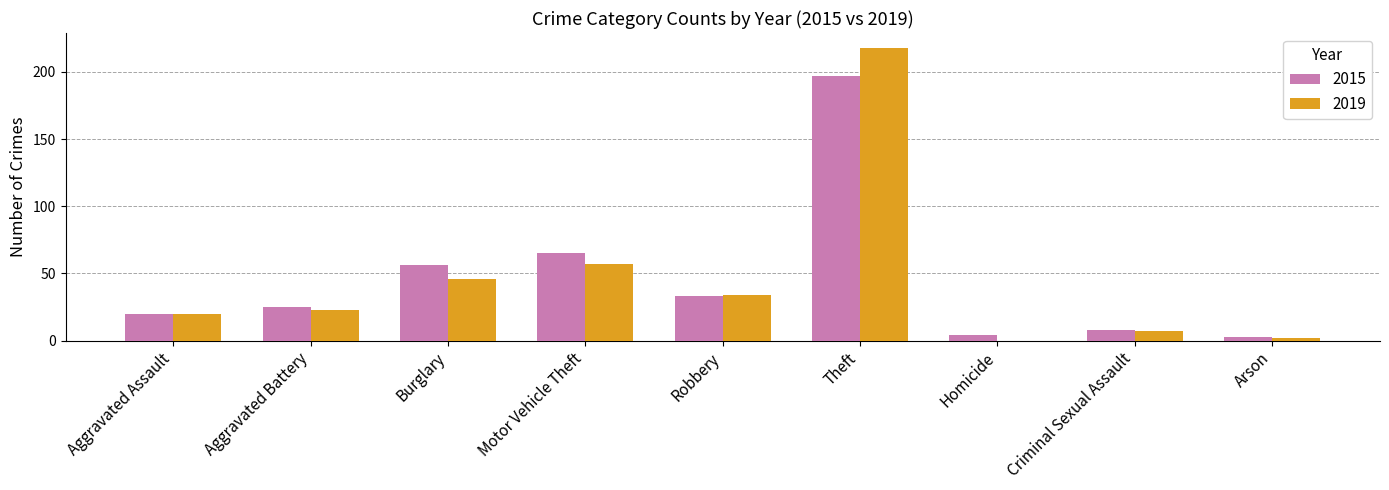

The 2015 series shows 65 at Motor Vehicle Theft. True or false?

True